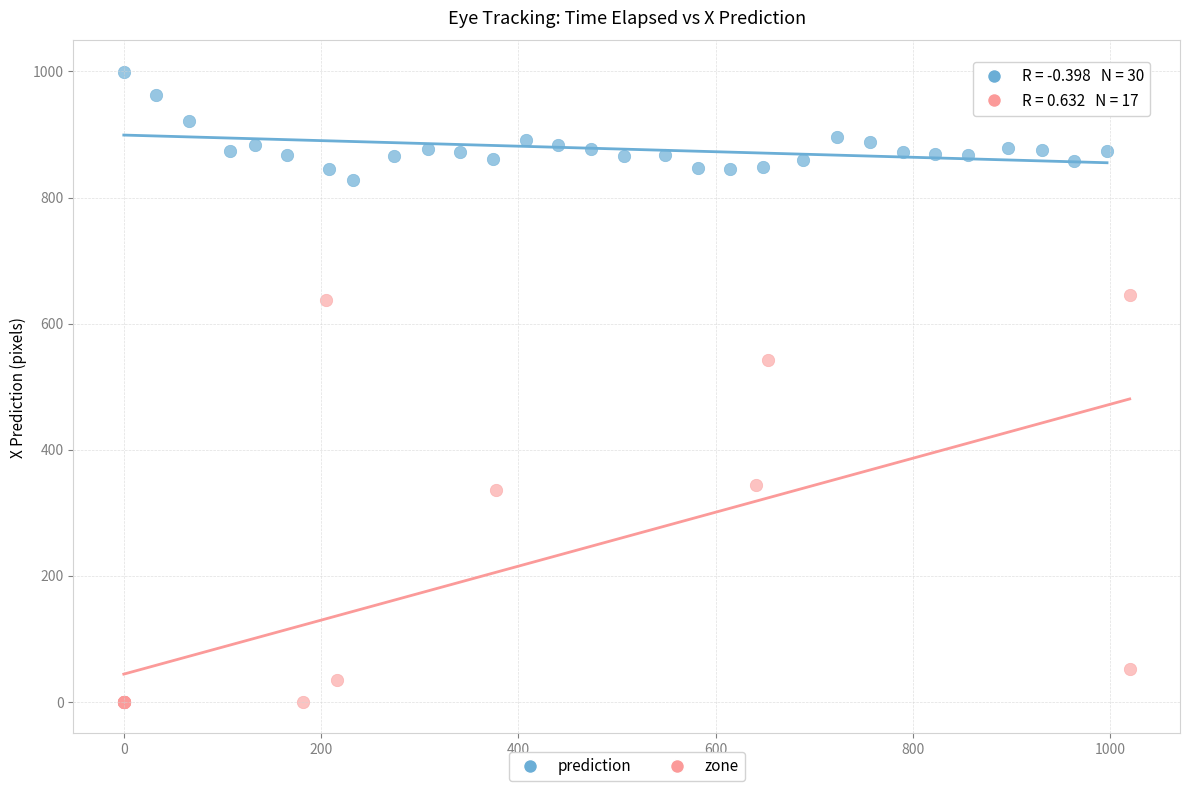

Which series reaches the maximum Y coordinate?

prediction